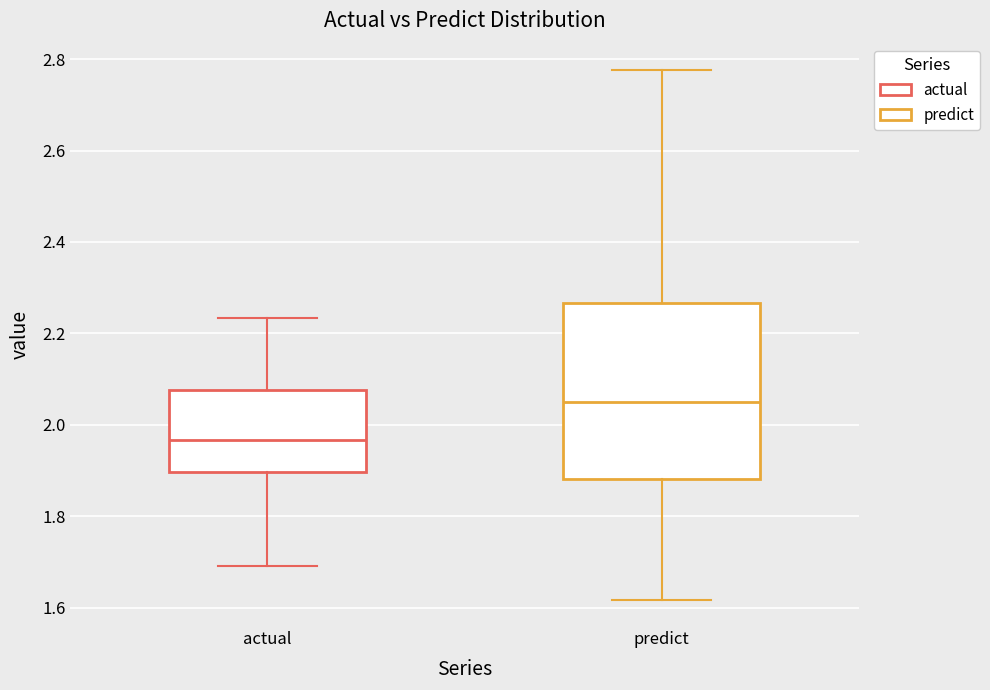

Which box's median line is the highest?

predict